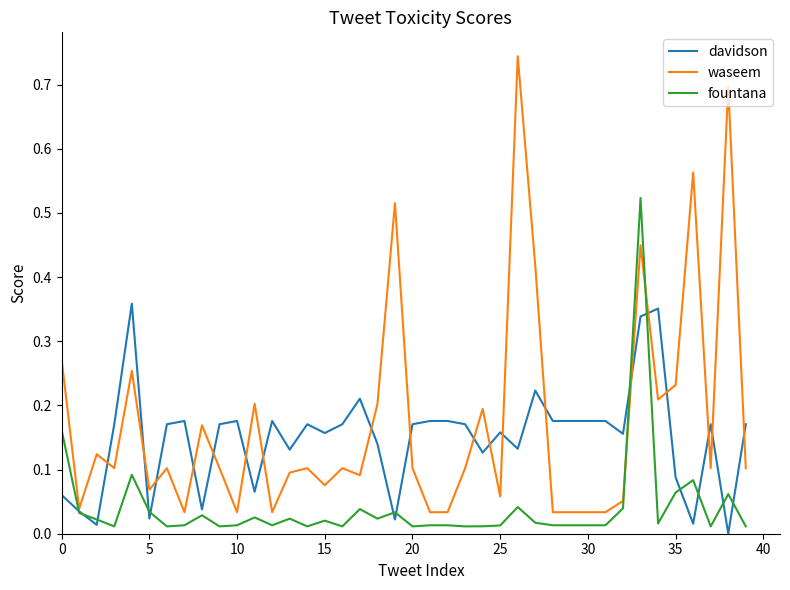

Which series has the widest spread of values?

waseem